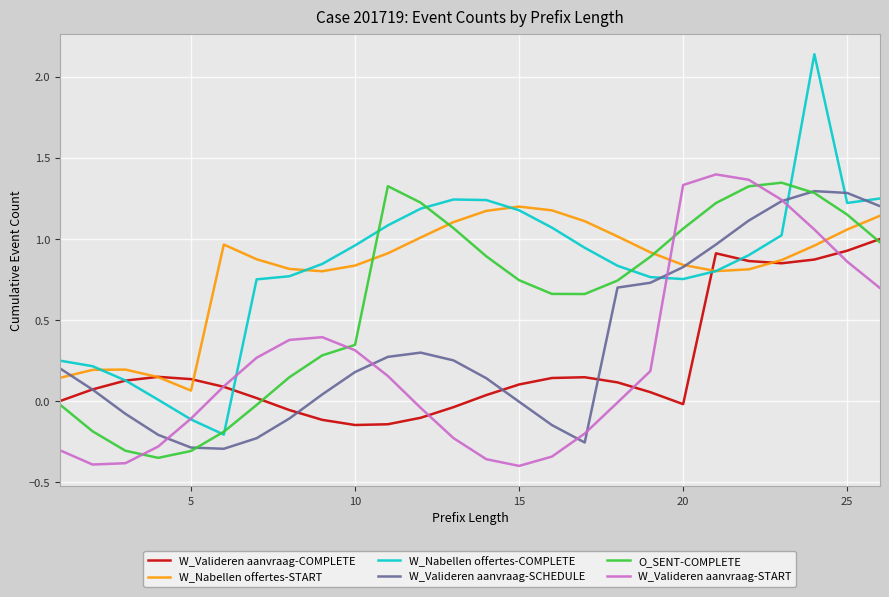

Which series has the largest range (max minus min)?

W_Nabellen offertes-COMPLETE